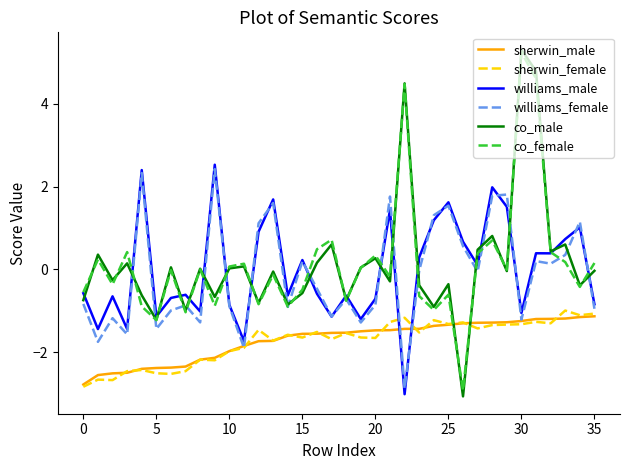

How many negative values does the williams_male series have?

19